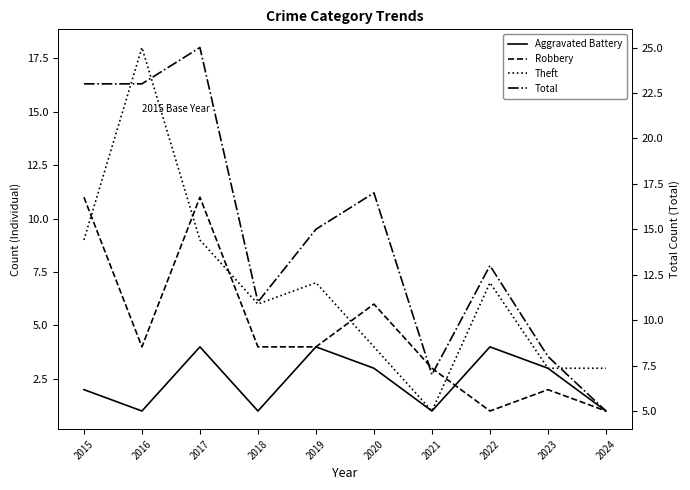

Rank the series by their maximum value, from lowest to highest.

Aggravated Battery, Robbery, Theft, Total